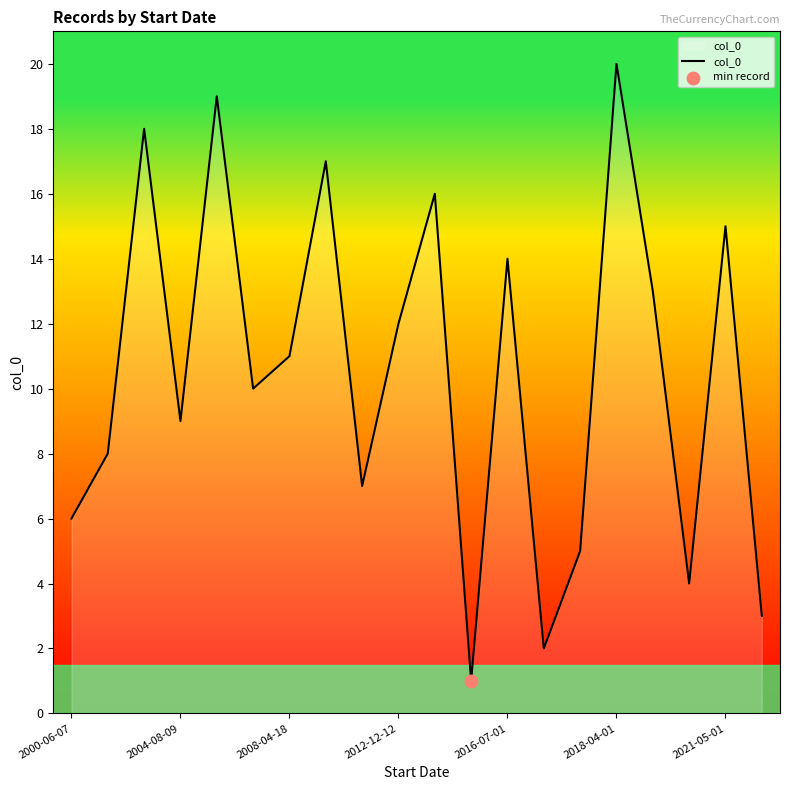

What is the greatest value displayed?

20